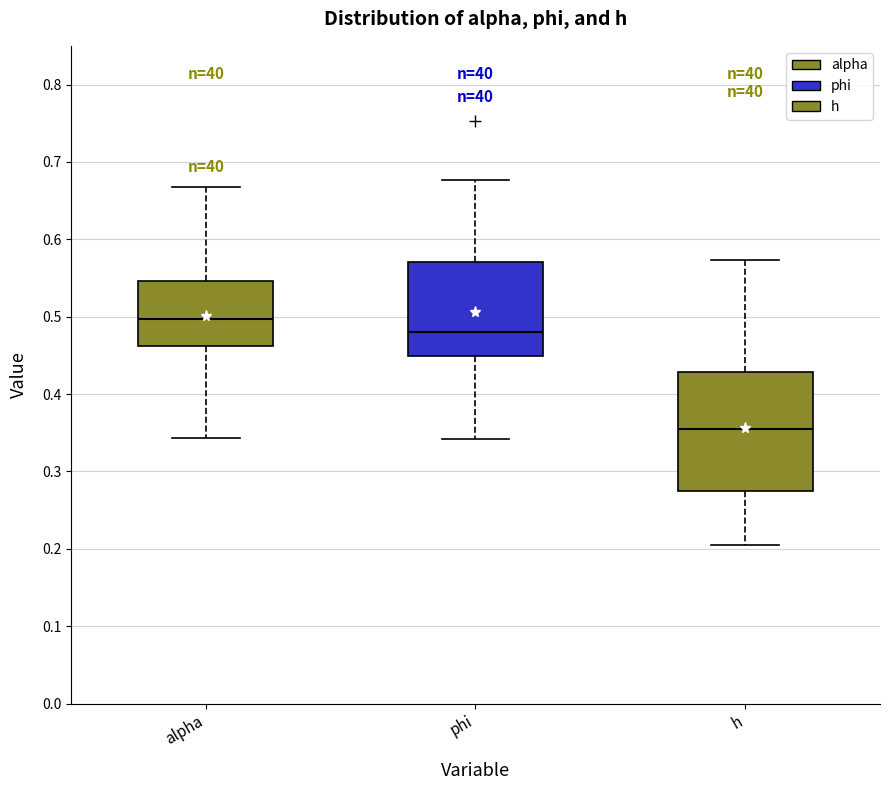

Reading left to right, read every box against the y-axis: the position of its median line, the range the box covers, and the ends of its whiskers. The values are not printed on the chart, so give them approximately, as read against the axis.

alpha: median 0.50, box 0.46 to 0.55, whiskers 0.34 to 0.67
phi: median 0.48, box 0.45 to 0.57, whiskers 0.34 to 0.68
h: median 0.36, box 0.27 to 0.43, whiskers 0.20 to 0.57